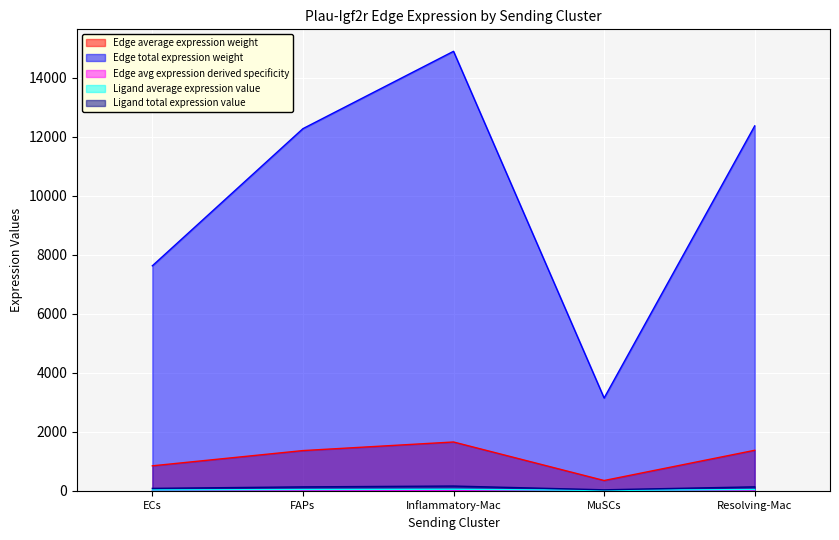

Reading left to right, list all the values displayed in this chart.

Edge average expression weight: ECs=847.7	FAPs=1364.5	Inflammatory-Mac=1655.9	MuSCs=349.6	Resolving-Mac=1374.8
Edge total expression weight: ECs=7629.5	FAPs=12280.5	Inflammatory-Mac=14902.9	MuSCs=3146.5	Resolving-Mac=12373.6
Edge avg expression derived specificity: ECs=0.0	FAPs=0.1	Inflammatory-Mac=0.1	MuSCs=0.0	Resolving-Mac=0.1
Ligand average expression value: ECs=27.7	FAPs=44.5	Inflammatory-Mac=54.1	MuSCs=11.4	Resolving-Mac=44.9
Ligand total expression value: ECs=83.0	FAPs=133.6	Inflammatory-Mac=162.2	MuSCs=34.2	Resolving-Mac=134.7